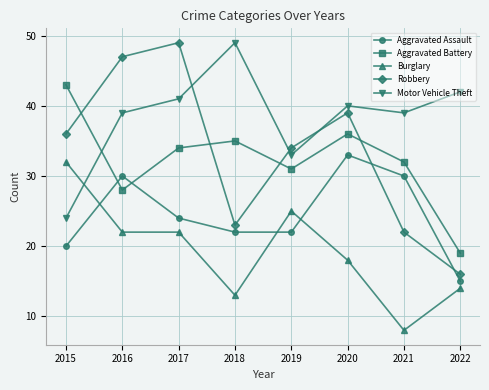

Which series has the largest total across all categories?

Motor Vehicle Theft